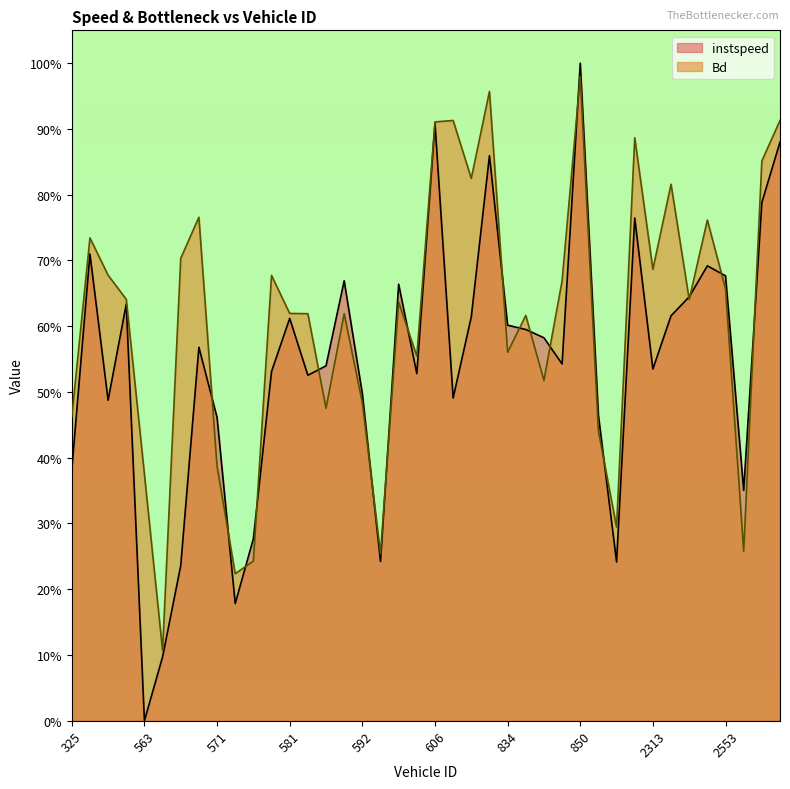

What is the spread (max minus min) of values at 875?

0.1